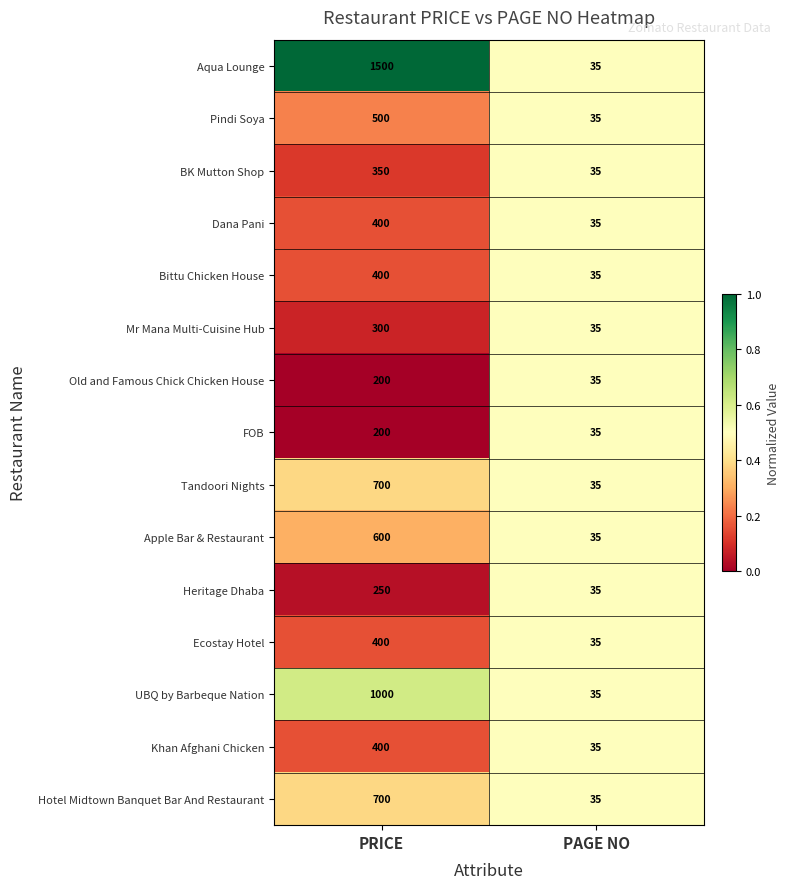

What is the total value across all series at PRICE?

7900